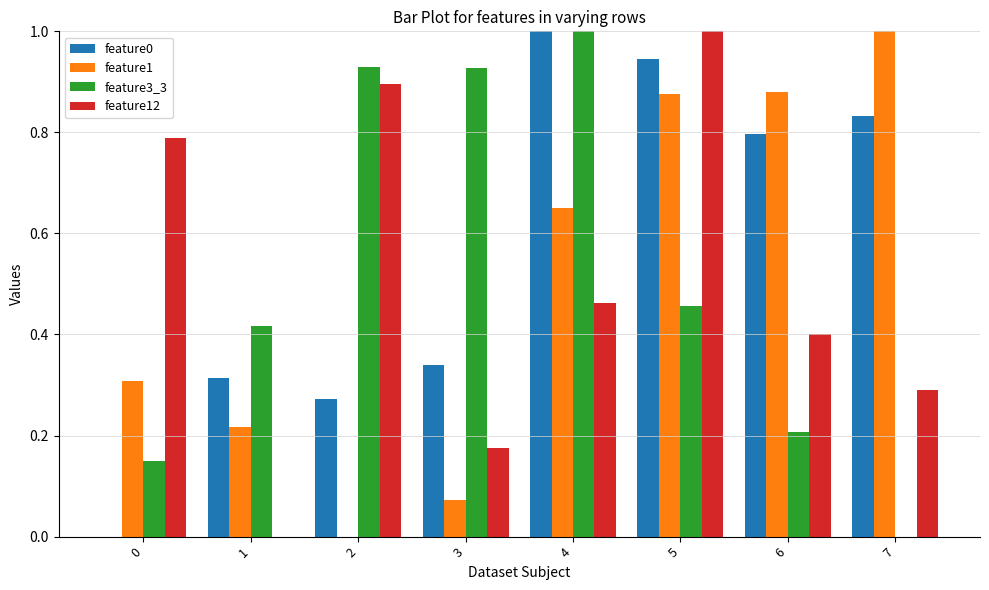

How many data points in feature12 are above 0?

7